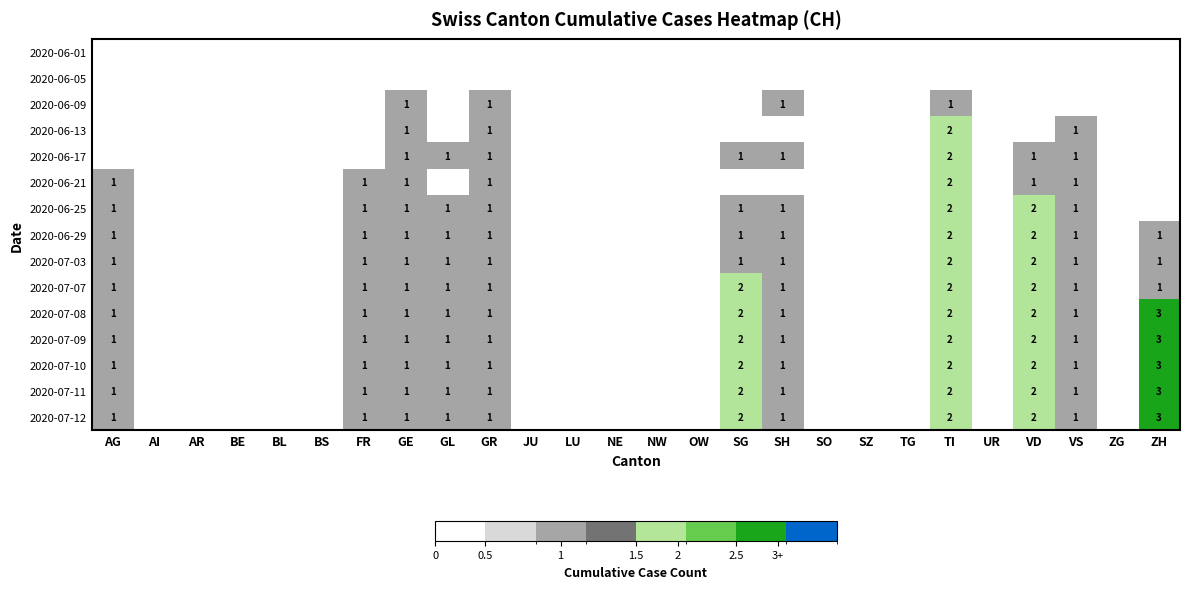

What value does the 2020-07-08 series have at FR?

1